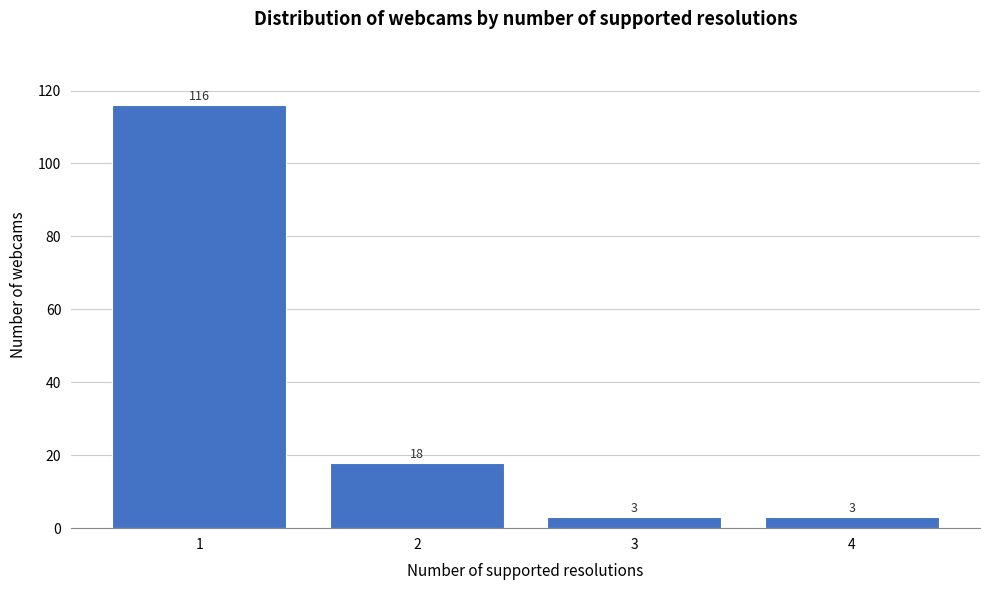

Reading left to right, transcribe all the data shown in this chart.

116	18	3	3